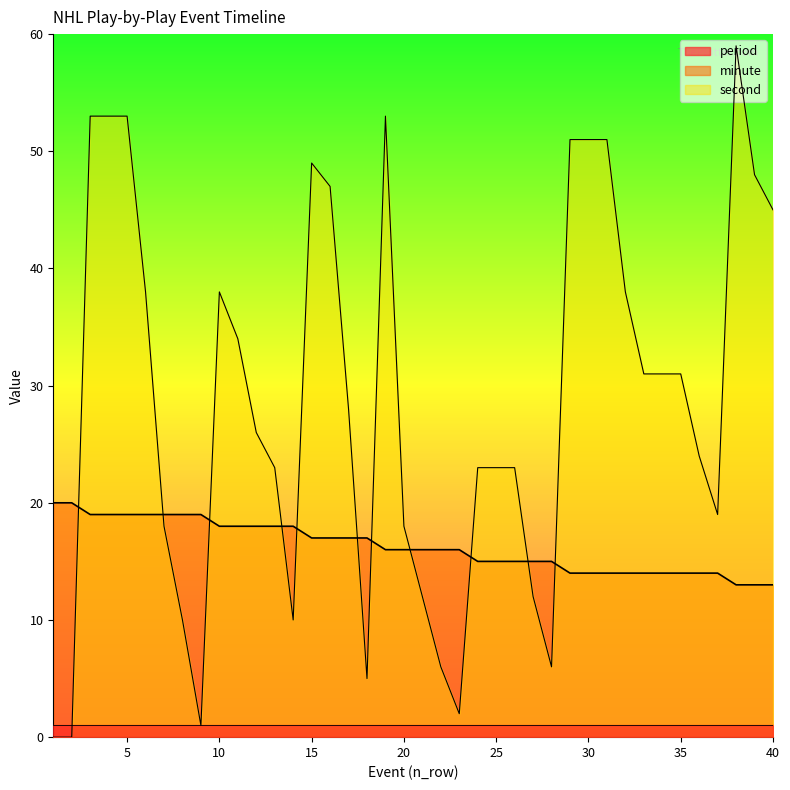

What is the average value of the minute series?

16